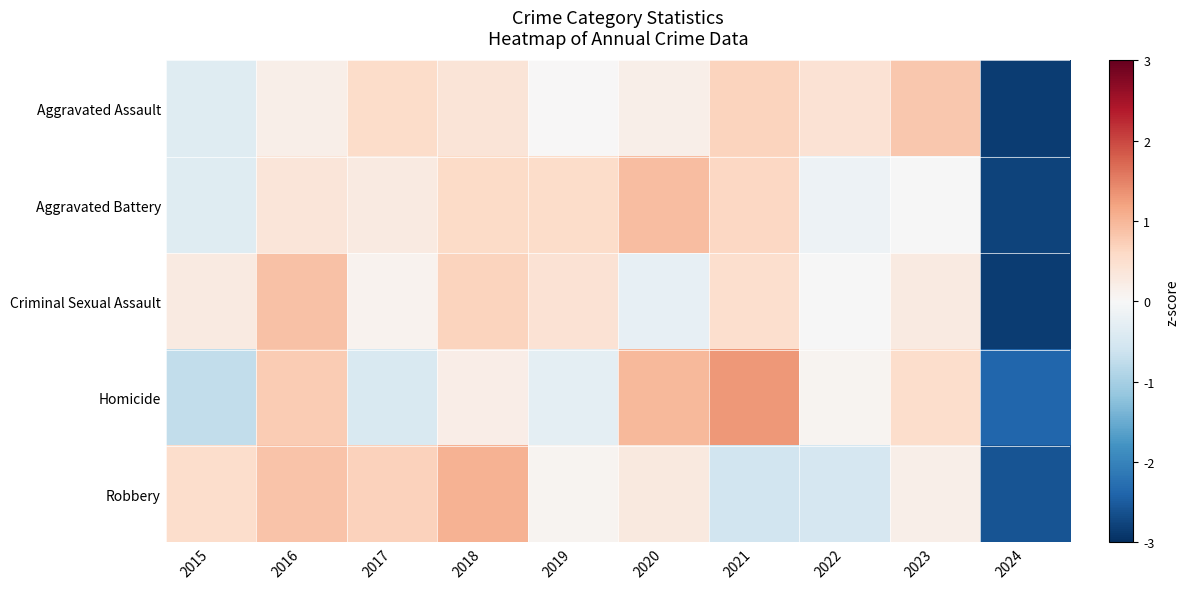

Which series changed the most between 2016 and 2021?

Robbery